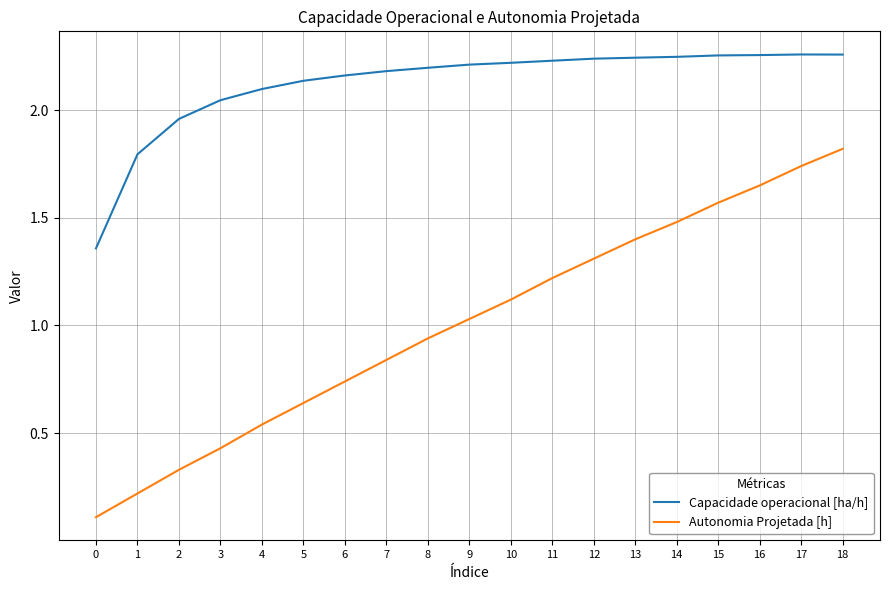

At how many categories does at least one series exceed 2?

16